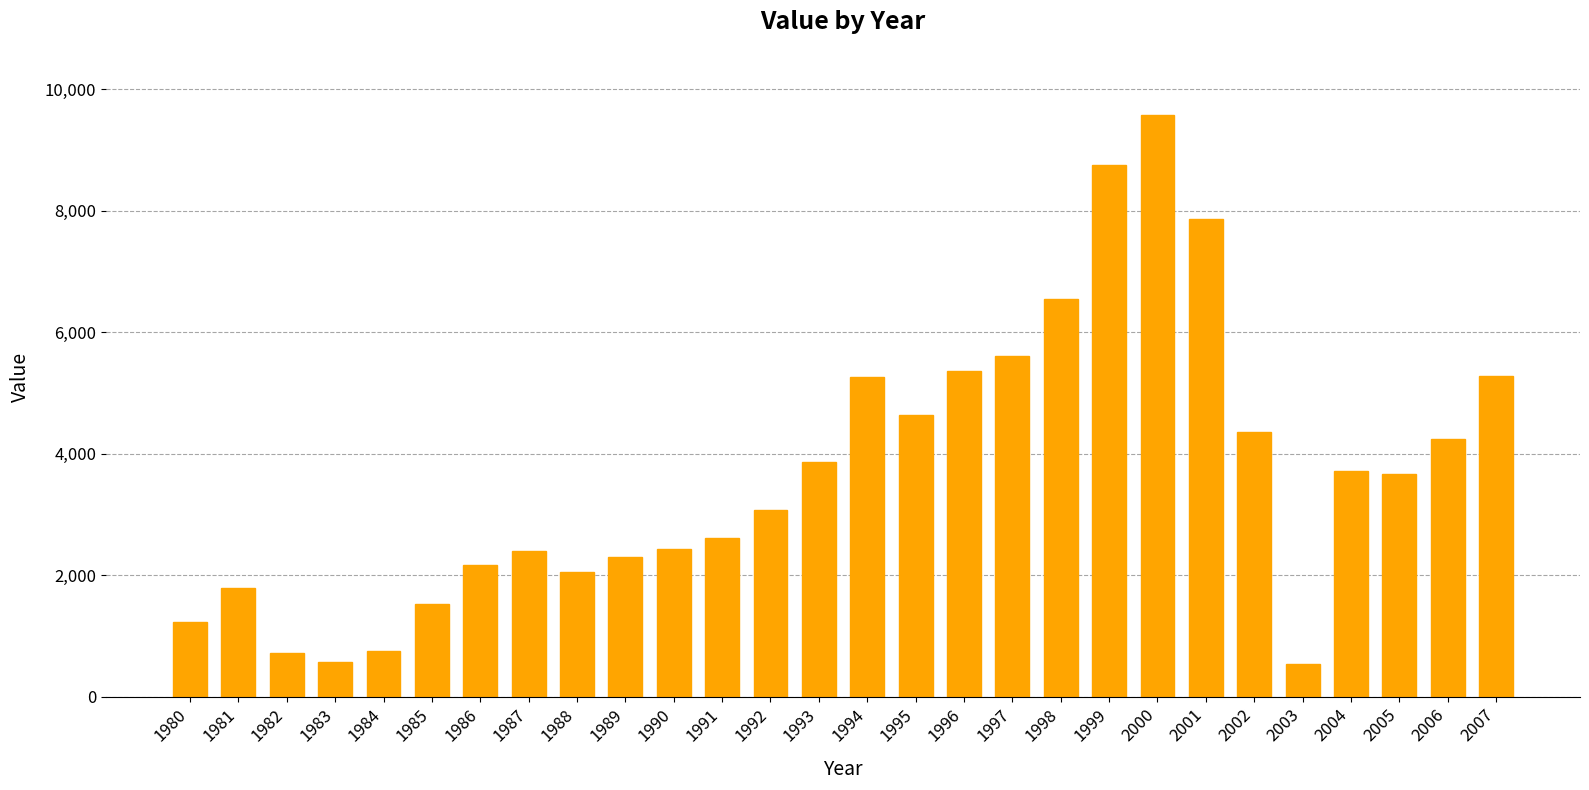

Are the bars grouped side by side (vs. stacked)?

No